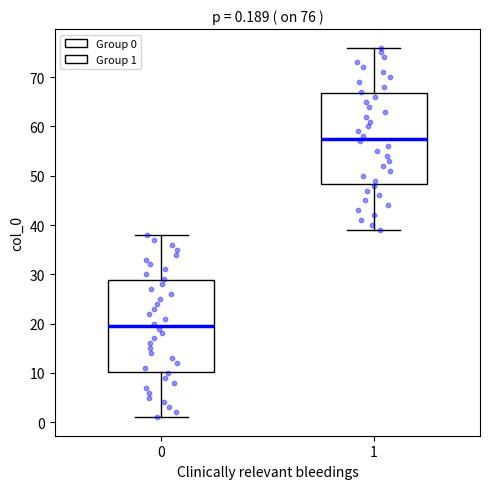

Which box's median line is the highest?

1